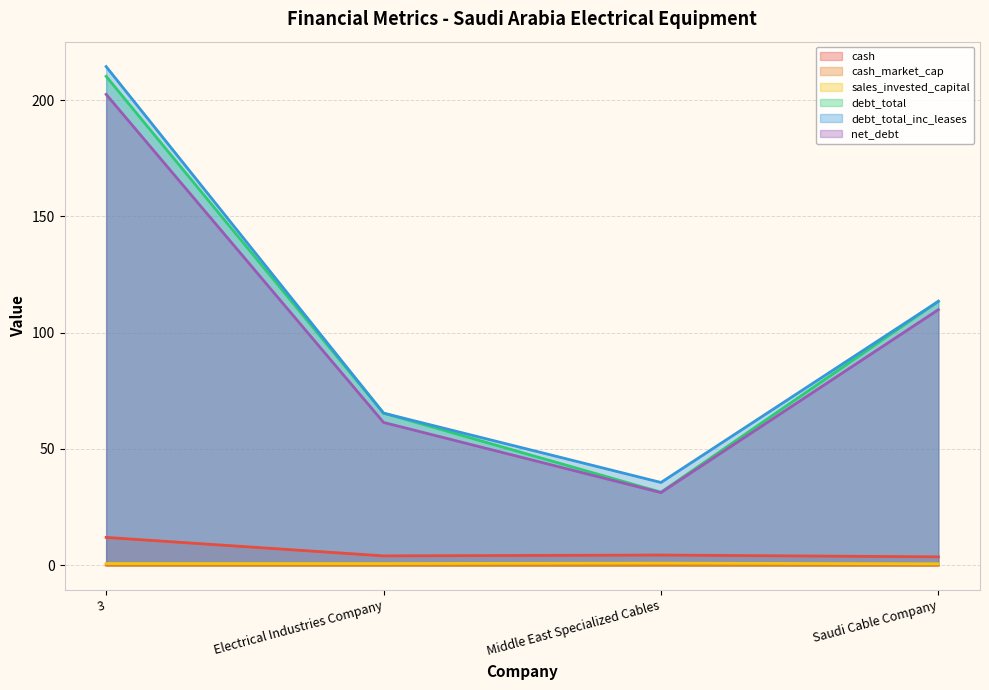

Rank the categories by cash value from lowest to highest.

Saudi Cable Company, Electrical Industries Company, Middle East Specialized Cables, 3